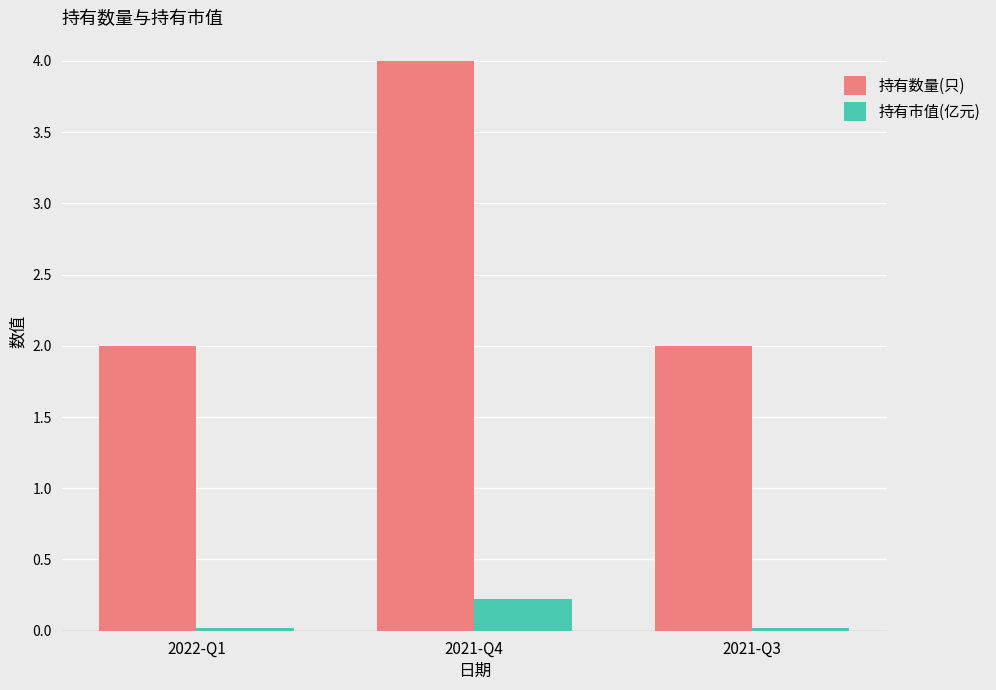

Which series has the largest range (max minus min)?

持有数量(只)